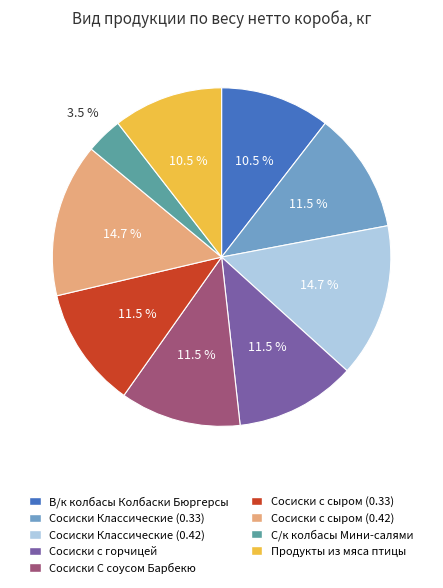

How many segments does this pie chart have?

9